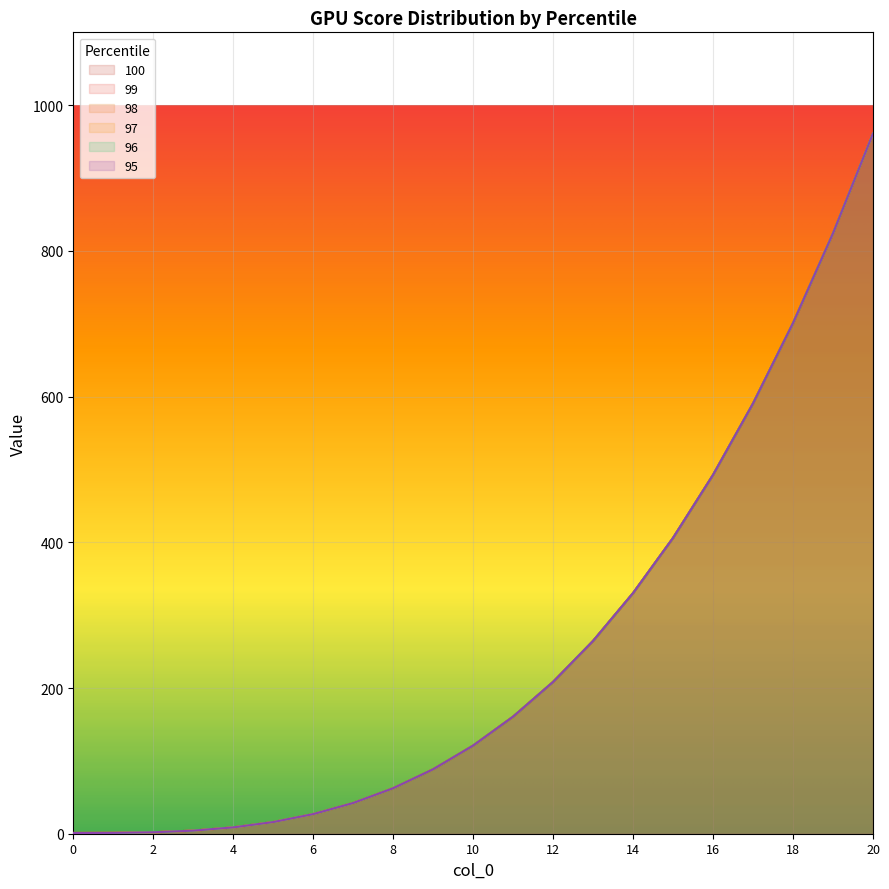

How many lines are shown in the chart?

6